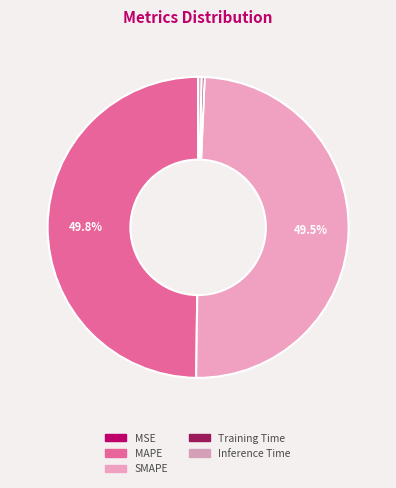

Count the number of slices in the pie.

5